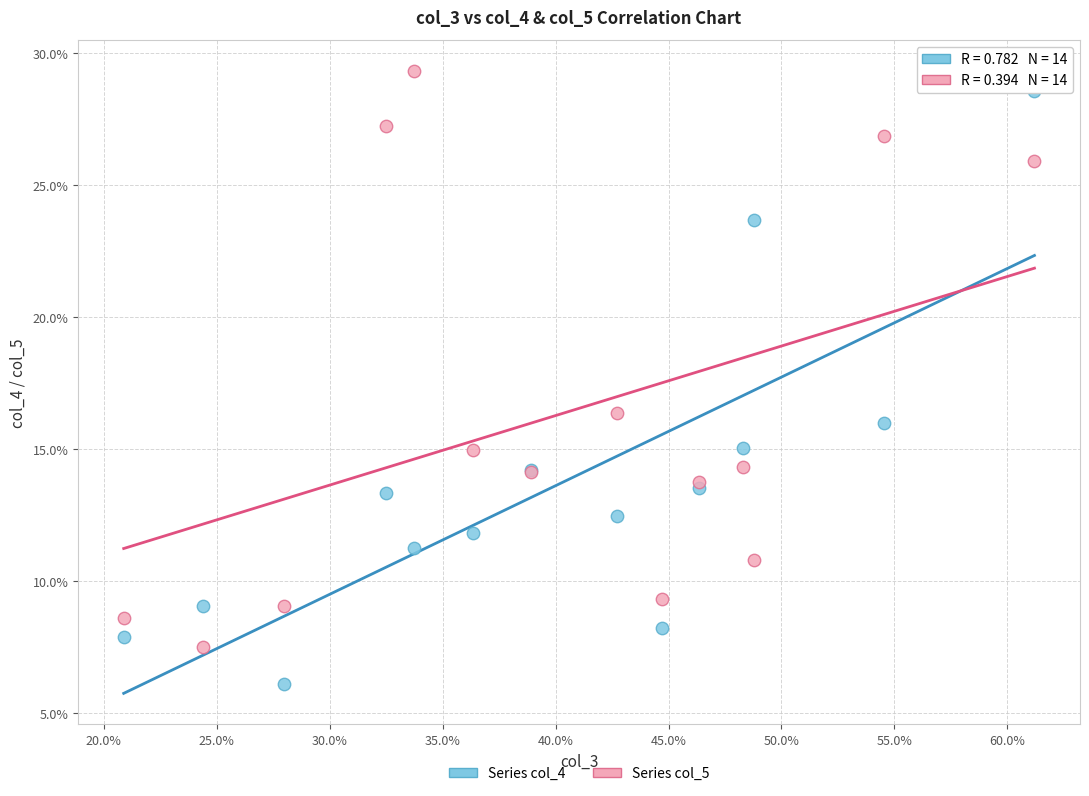

What are all the series names shown in the legend?

Series col_4, Series col_5